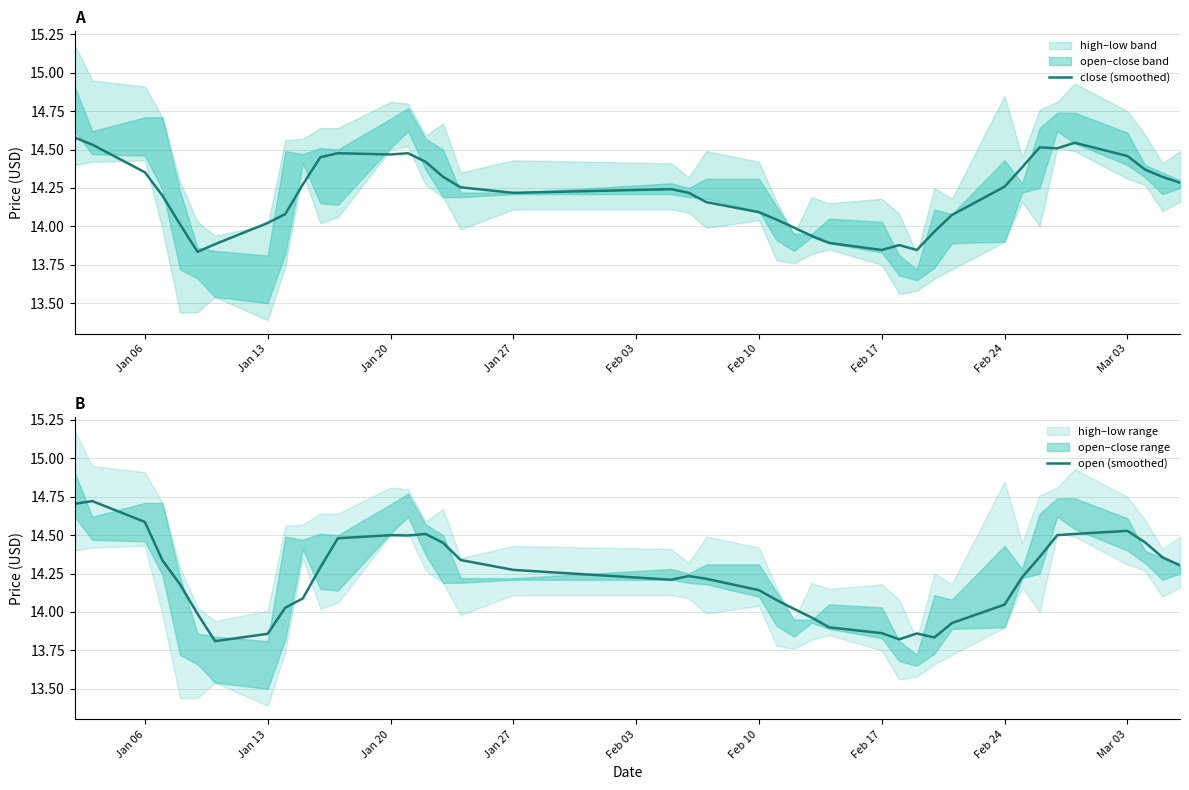

The value of close (smoothed) at Jan 20 is 21.6. True or false?

False